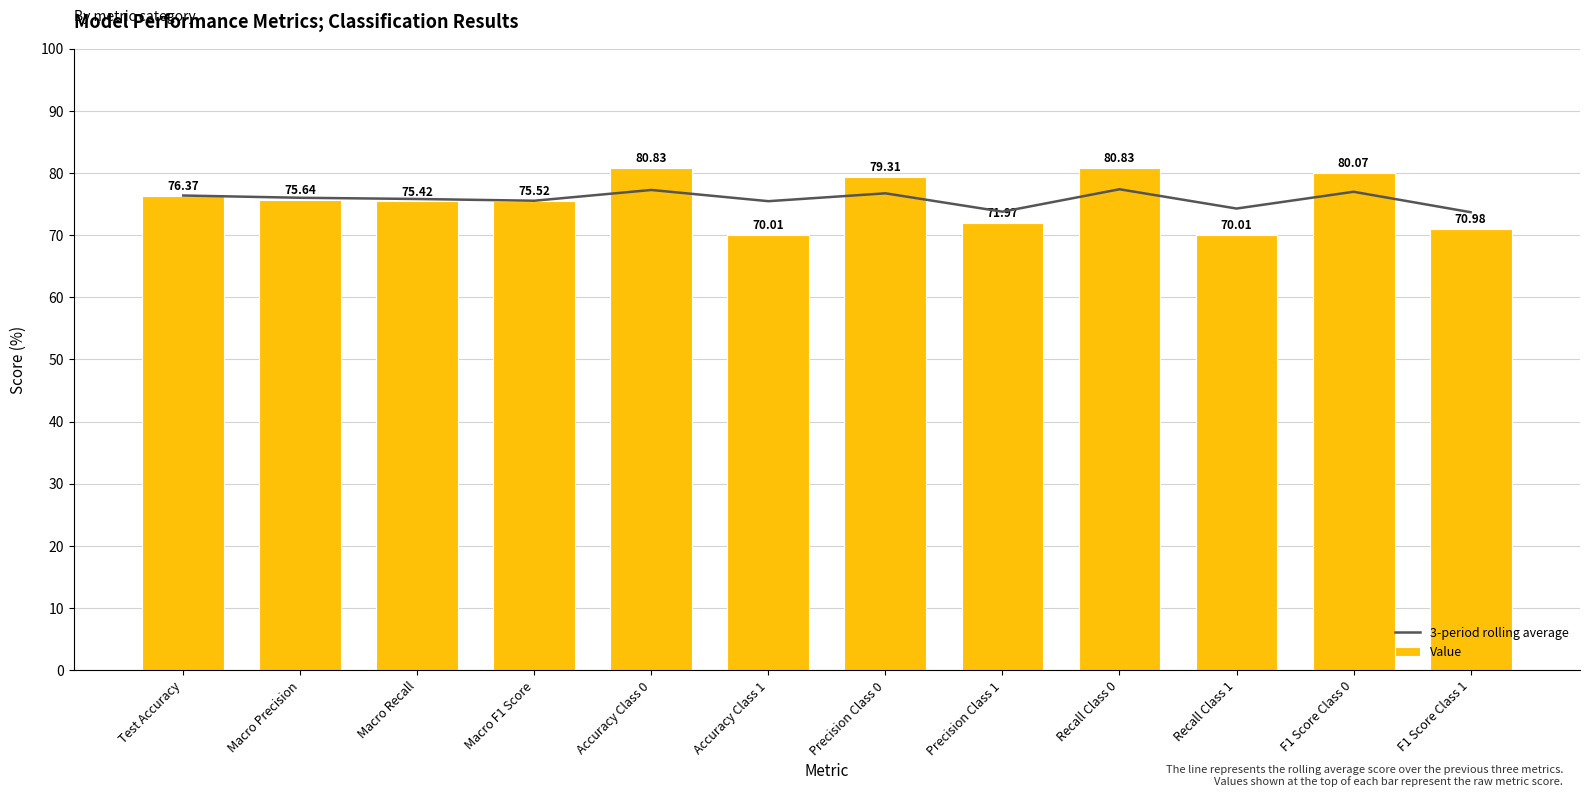

List the labels in order of 3-period rolling average value, smallest first.

F1 Score Class 1, Precision Class 1, Recall Class 1, Accuracy Class 1, Macro F1 Score, Macro Recall, Macro Precision, Test Accuracy, Precision Class 0, F1 Score Class 0, Accuracy Class 0, Recall Class 0